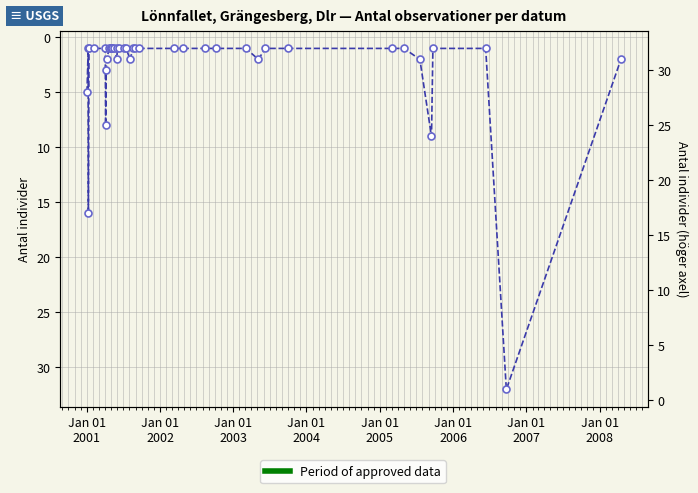

Reading right to left, extract all data points from this chart.

2	32	1	1	9	2	1	1	1	1	2	1	1	1	1	1	1	1	1	2	1	1	1	1	2	1	1	1	1	1	1	2	3	8	1	1	1	16	1	5